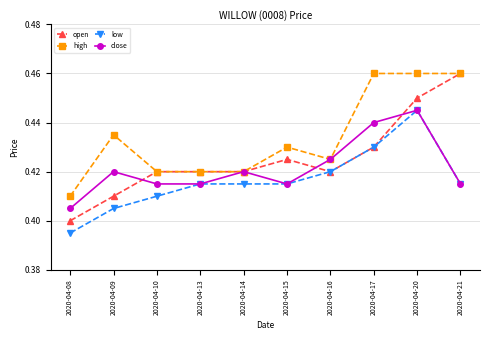

Is this an area chart (filled region under the line)?

No